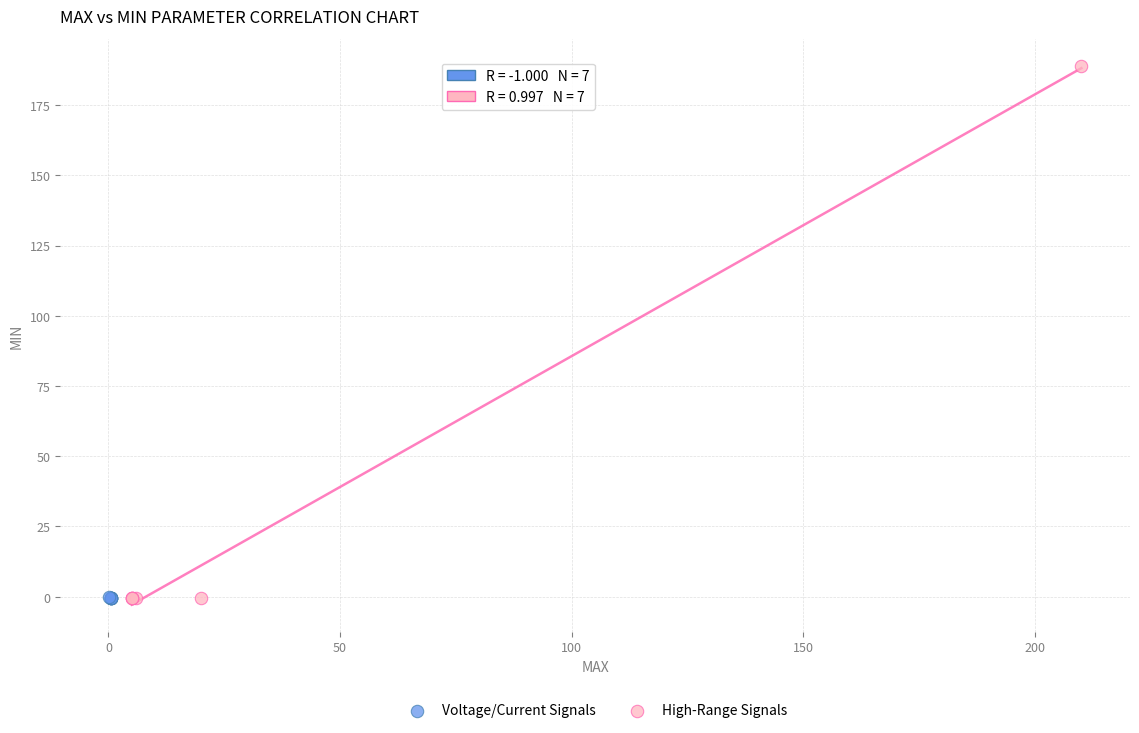

Which series reaches the maximum Y coordinate?

High-Range Signals